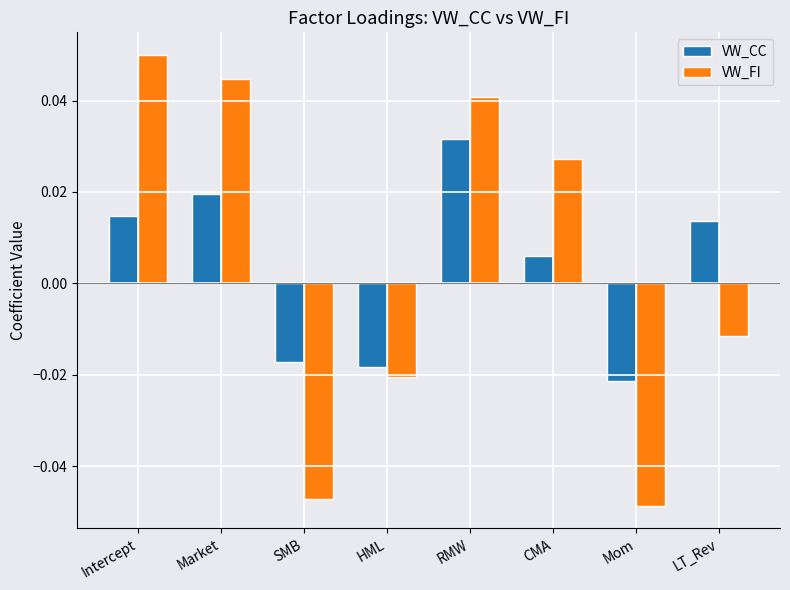

List the series in order of their peak value, highest first.

VW_FI, VW_CC